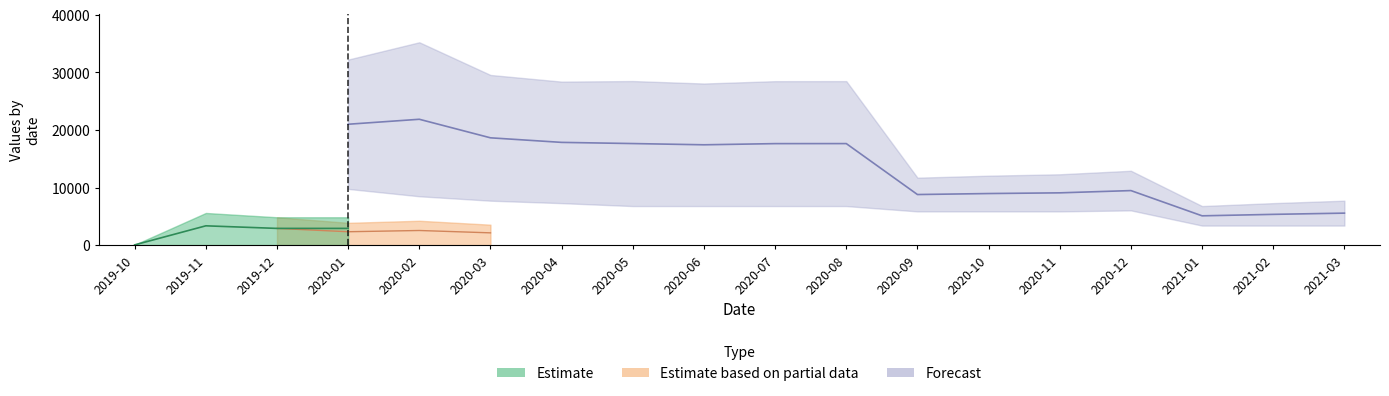

Which series has the widest spread of values?

Forecast_upper